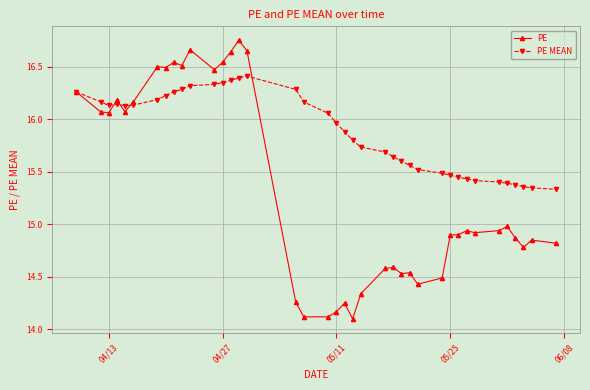

List the series in order of their peak value, highest first.

PE, PE MEAN